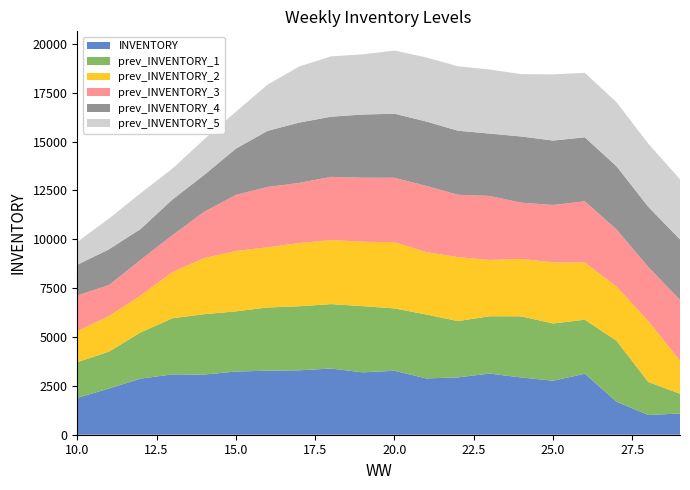

Reading left to right, transcribe all the data shown in this chart.

INVENTORY: 10=1886	11=2367	12=2874	13=3087	14=3080	15=3234	16=3278	17=3297	18=3388	19=3191	20=3274	21=2882	22=2934	23=3130	24=2929	25=2765	26=3121	27=1689	28=1010	29=1087
prev_INVENTORY_1: 10=1825	11=1886	12=2367	13=2874	14=3087	15=3080	16=3234	17=3278	18=3297	19=3388	20=3191	21=3274	22=2882	23=2934	24=3130	25=2929	26=2765	27=3121	28=1689	29=1010
prev_INVENTORY_2: 10=1582	11=1825	12=1886	13=2367	14=2874	15=3087	16=3080	17=3234	18=3278	19=3297	20=3388	21=3191	22=3274	23=2882	24=2934	25=3130	26=2929	27=2765	28=3121	29=1689
prev_INVENTORY_3: 10=1830	11=1582	12=1825	13=1886	14=2367	15=2874	16=3087	17=3080	18=3234	19=3278	20=3297	21=3388	22=3191	23=3274	24=2882	25=2934	26=3130	27=2929	28=2765	29=3121
prev_INVENTORY_4: 10=1574	11=1830	12=1582	13=1825	14=1886	15=2367	16=2874	17=3087	18=3080	19=3234	20=3278	21=3297	22=3278	23=3191	24=3388	25=3297	26=3278	27=3234	28=3080	29=3087
prev_INVENTORY_5: 10=1172	11=1574	12=1830	13=1582	14=1825	15=1886	16=2367	17=2874	18=3087	19=3080	20=3234	21=3278	22=3297	23=3278	24=3191	25=3388	26=3297	27=3278	28=3234	29=3080